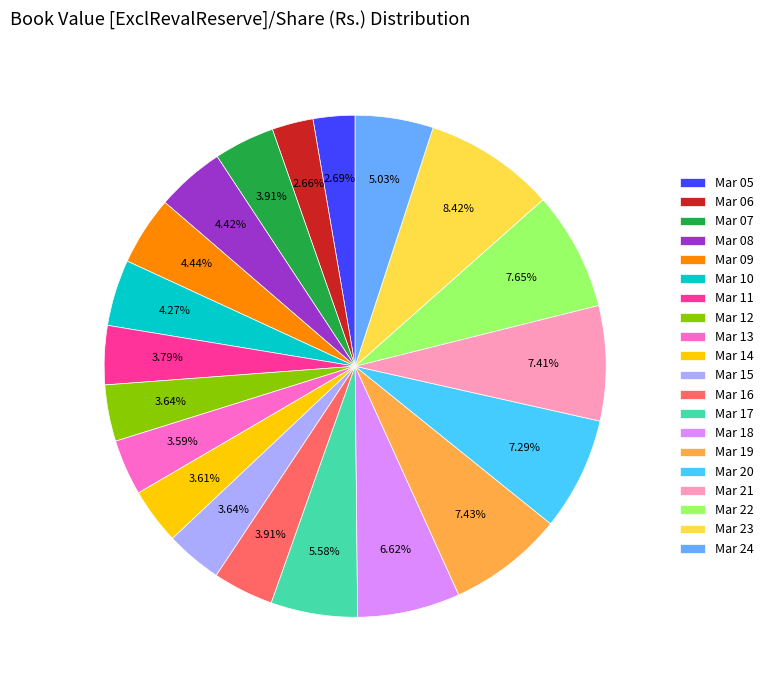

Which has a higher value, Mar 23 or Mar 24?

Mar 23